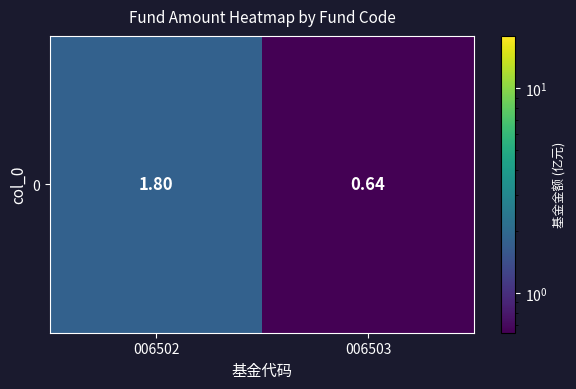

At which label does the data first exceed 1?

006502